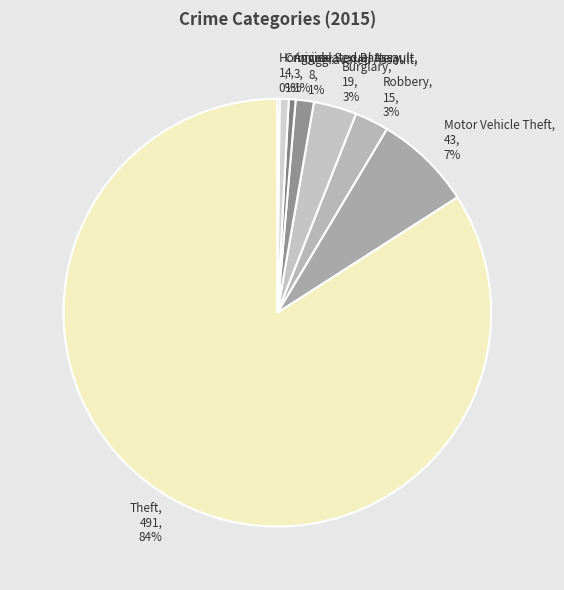

Do Aggravated Assault and Motor Vehicle Theft together represent more than half of the pie?

No